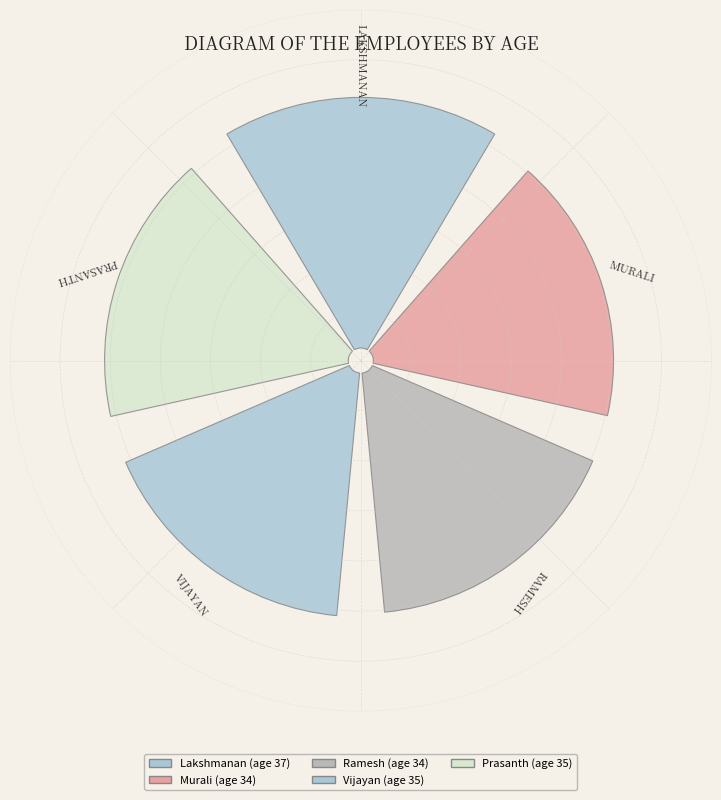

Is 2 the majority of the pie?

No